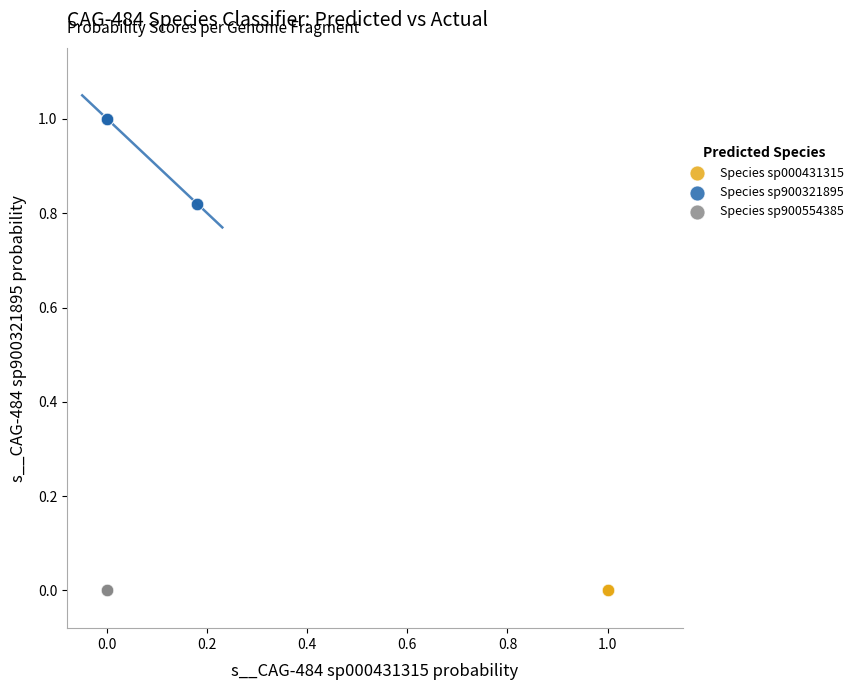

What are all the series names shown in the legend?

Species sp000431315, Species sp900321895, Species sp900554385